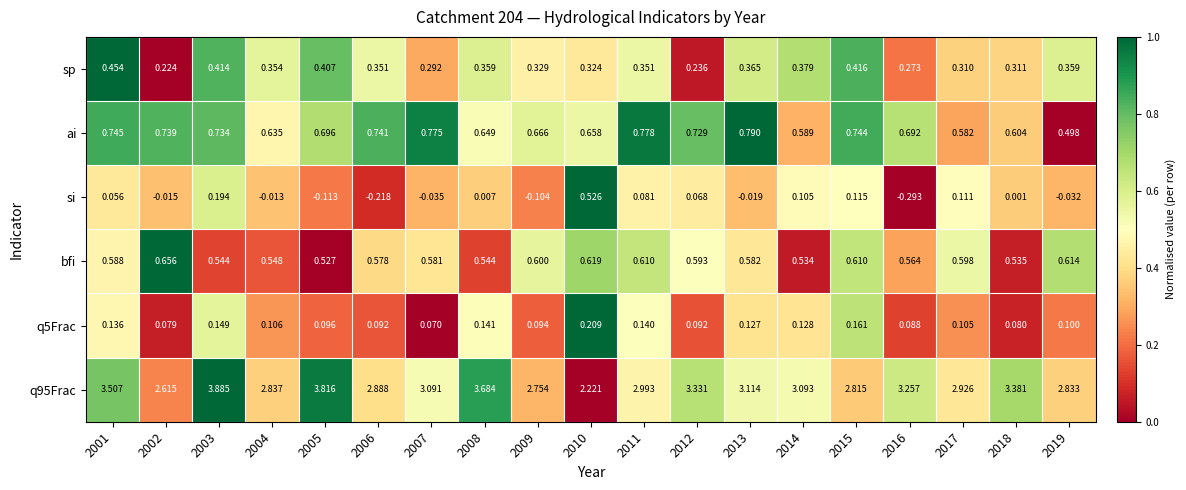

Is the value of sp at 2017 greater than the value of bfi at 2019?

No